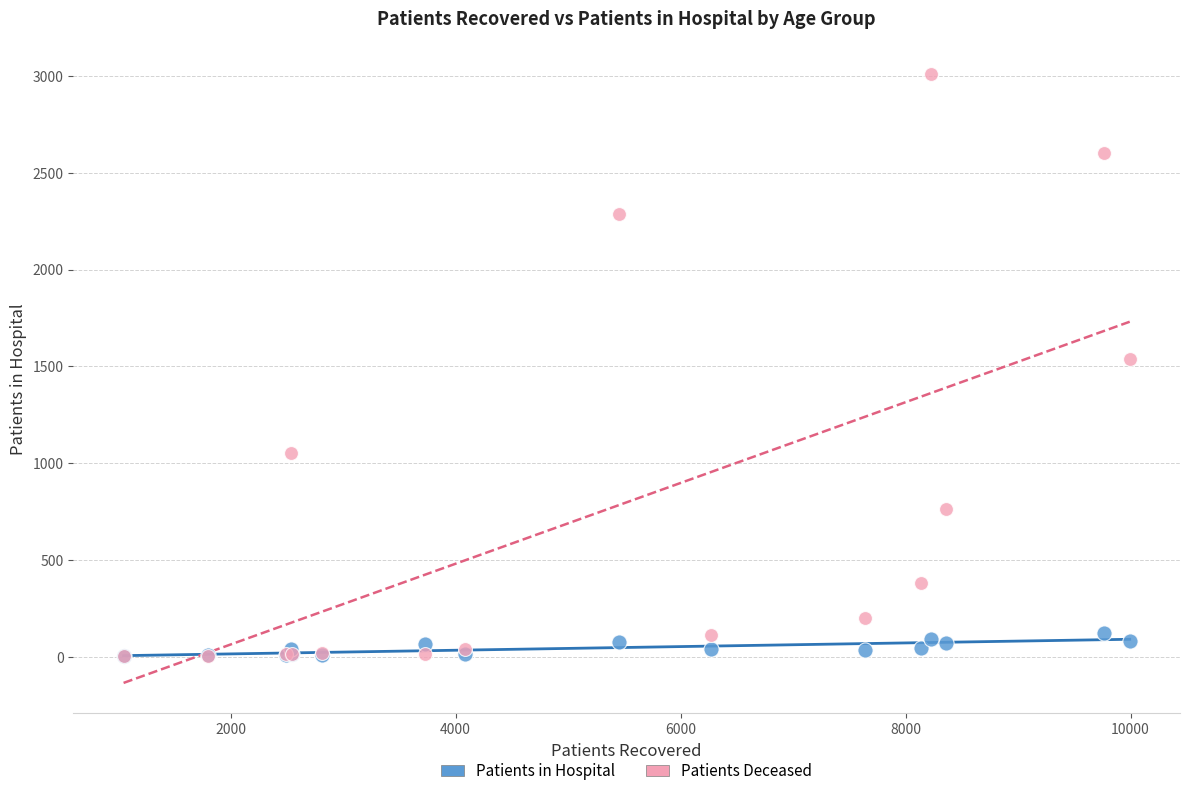

Across all series, what Y value is closest to 1505?

1540